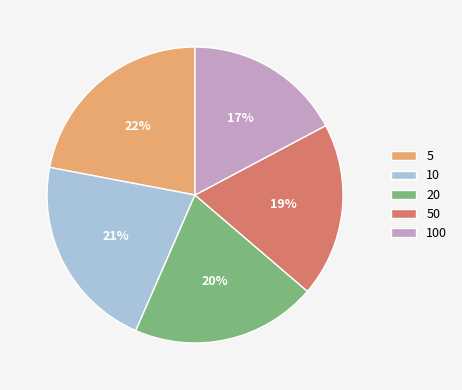

The 50 slice represents 30% of the pie. True or false?

False